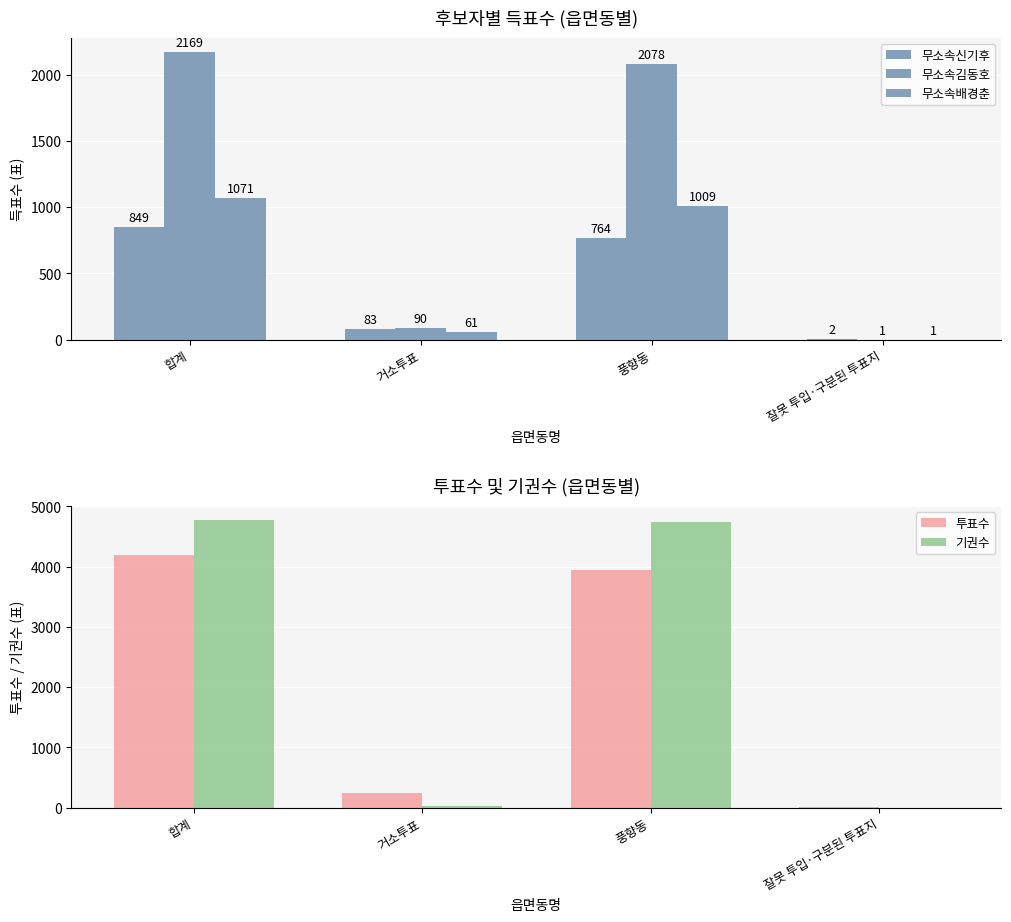

Reading right to left, list all the values displayed in this chart.

무소속신기후: 잘못 투입·구분된 투표지=2	풍향동=764	거소투표=83	합계=849
무소속김동호: 잘못 투입·구분된 투표지=1	풍향동=2078	거소투표=90	합계=2169
무소속배경춘: 잘못 투입·구분된 투표지=1	풍향동=1009	거소투표=61	합계=1071
투표수: 잘못 투입·구분된 투표지=4	풍향동=3939	거소투표=251	합계=4194
기권수: 잘못 투입·구분된 투표지=0	풍향동=4748	거소투표=28	합계=4772